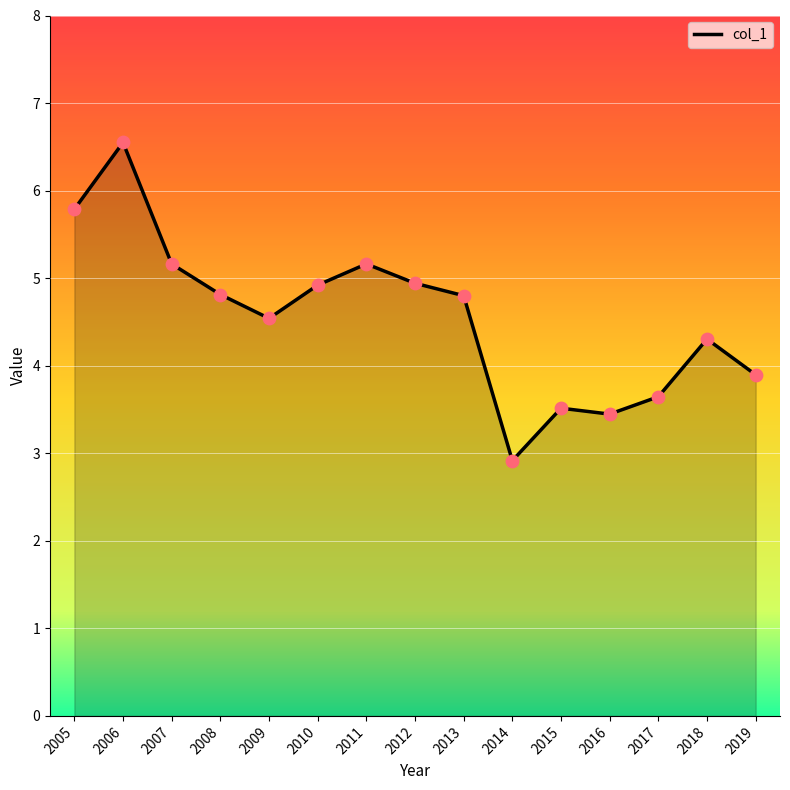

What is the change in value from 2005 to 2011?

-0.6